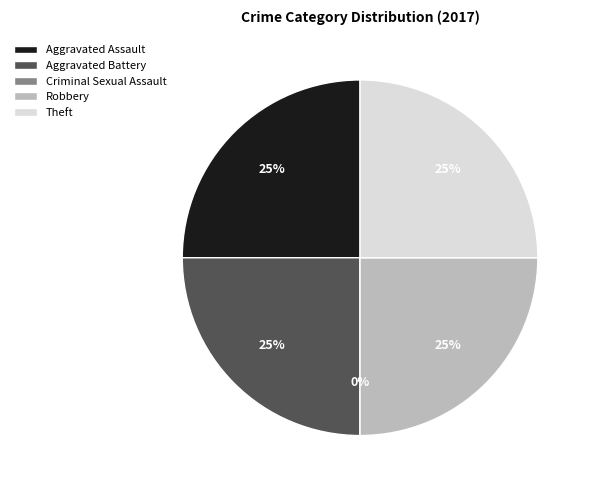

Is it true that Aggravated Assault is 14% of the pie?

False